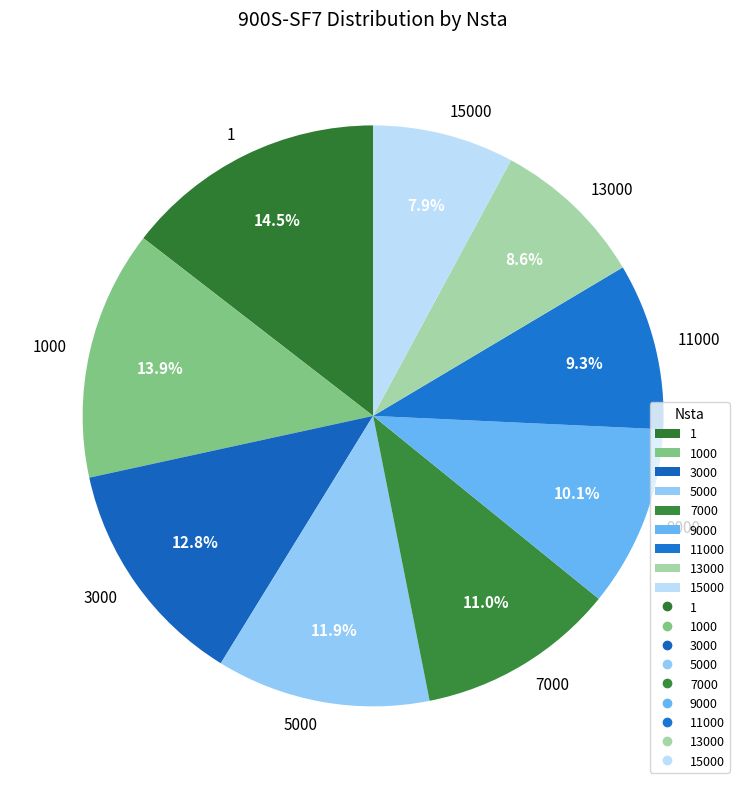

Does 7000 represent more than half of the total?

No